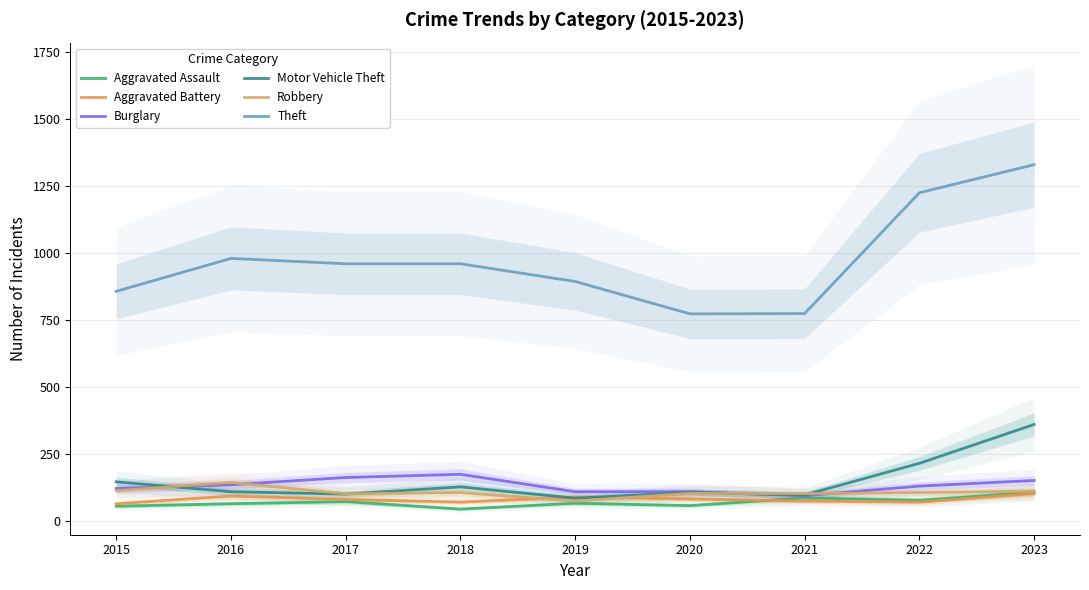

How many values in the Burglary series are below 129?

4